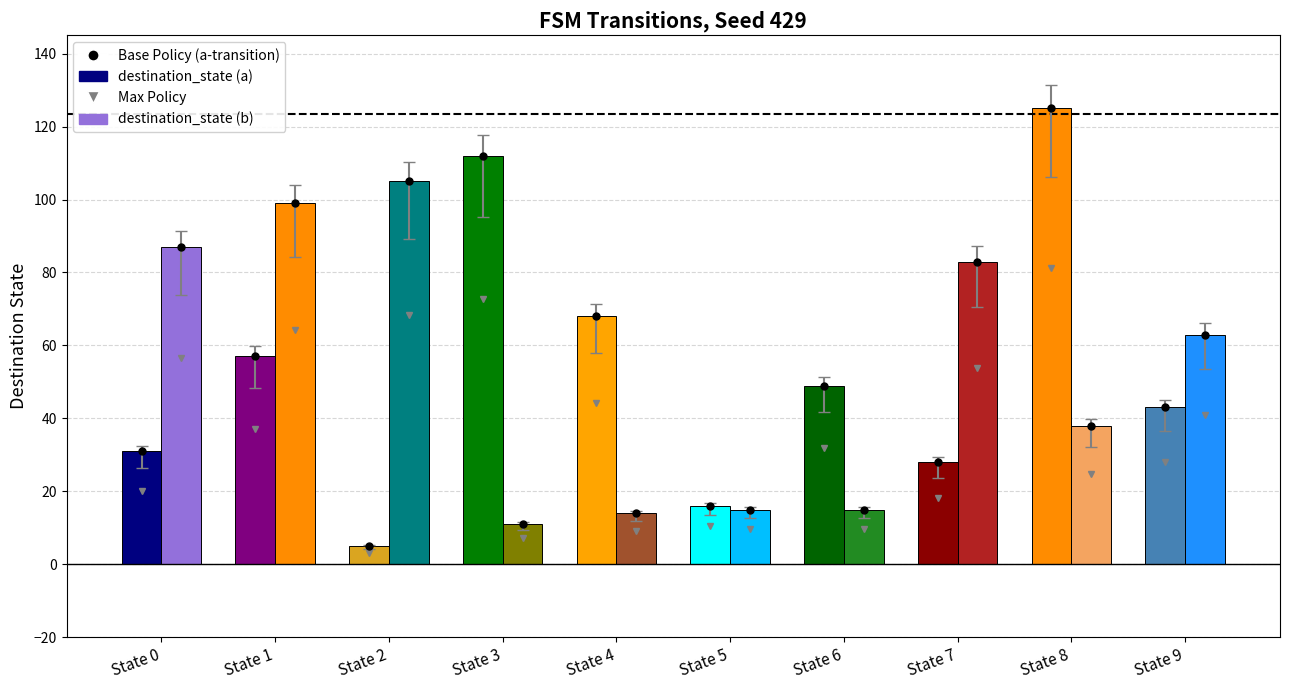

How many values in the destination_state (a) series are below 49?

5